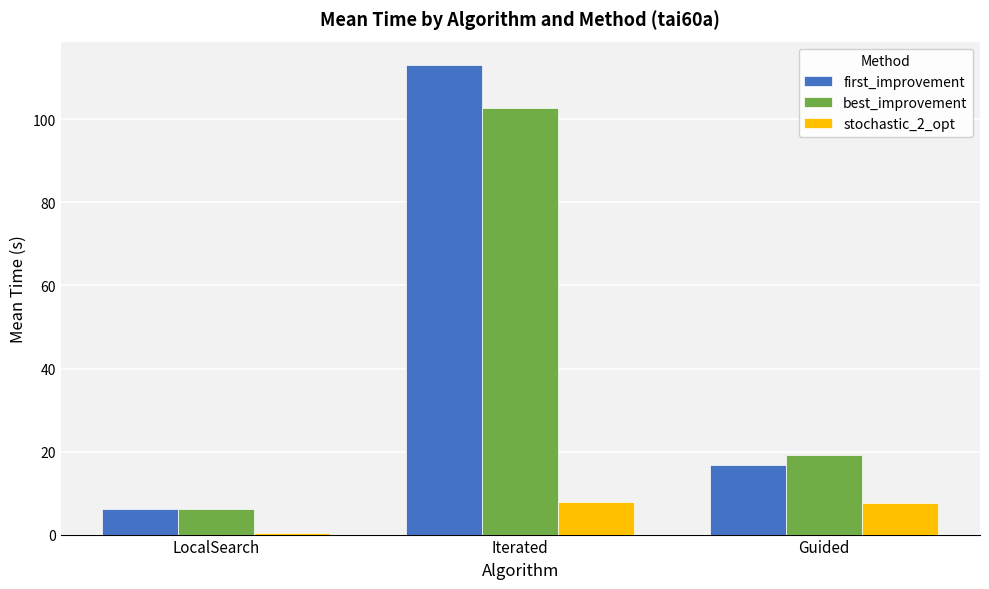

List the labels in order of best_improvement value, largest first.

Iterated, Guided, LocalSearch